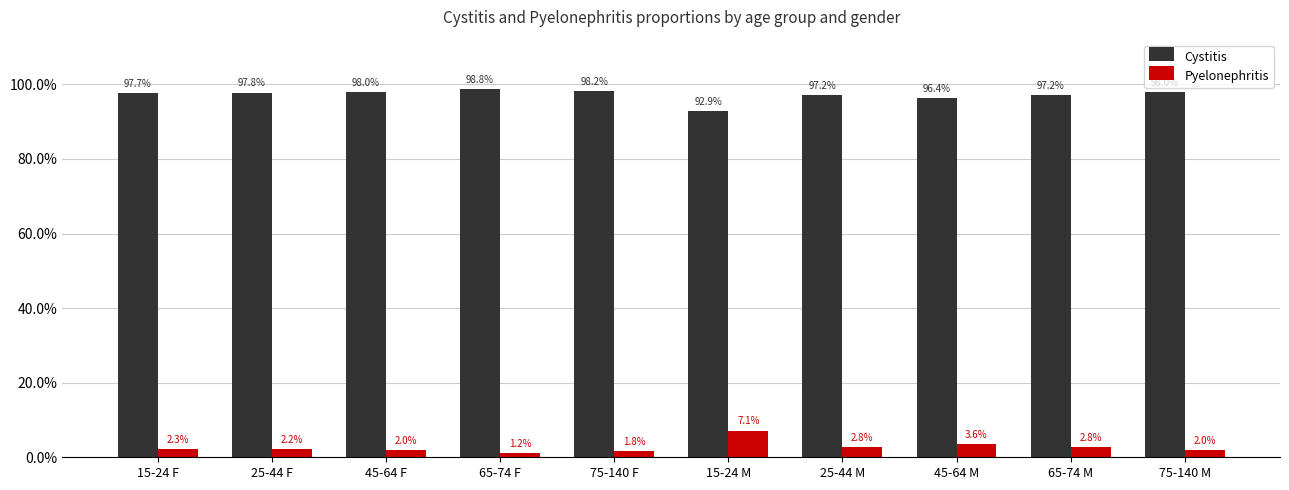

At which category is the sum across all series the highest?

15-24 F